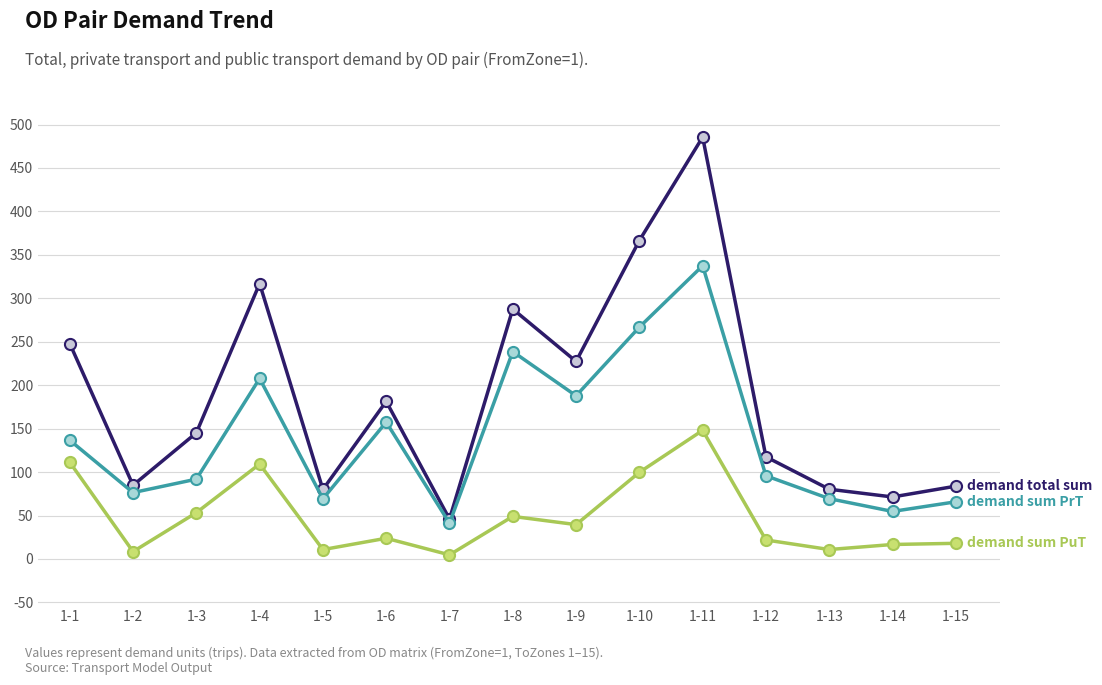

What is the total value across all series at 1-12?

235.1